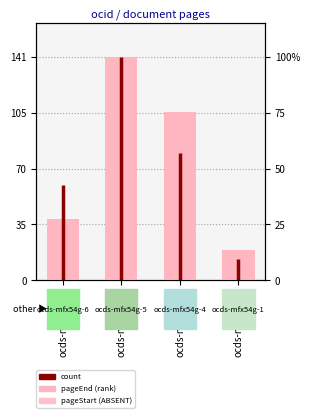

How many categories are shown in the chart?

4